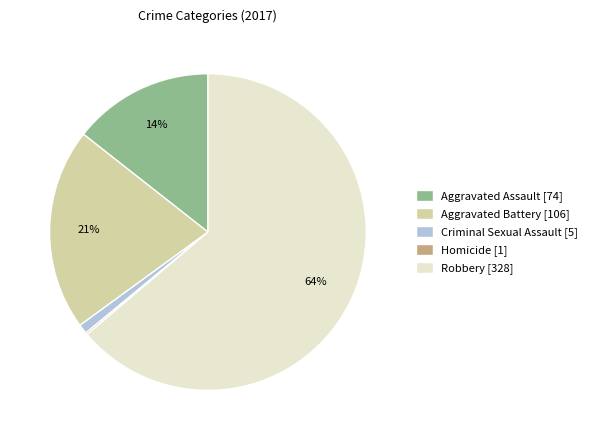

Is there a majority slice in this chart?

Yes